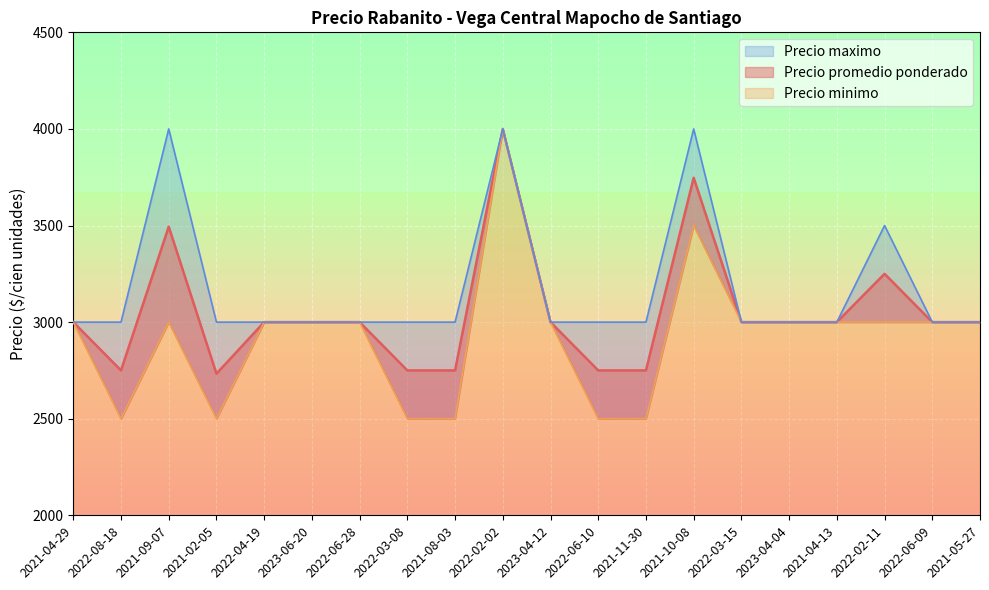

Does the chart display data point markers on the line(s)?

No